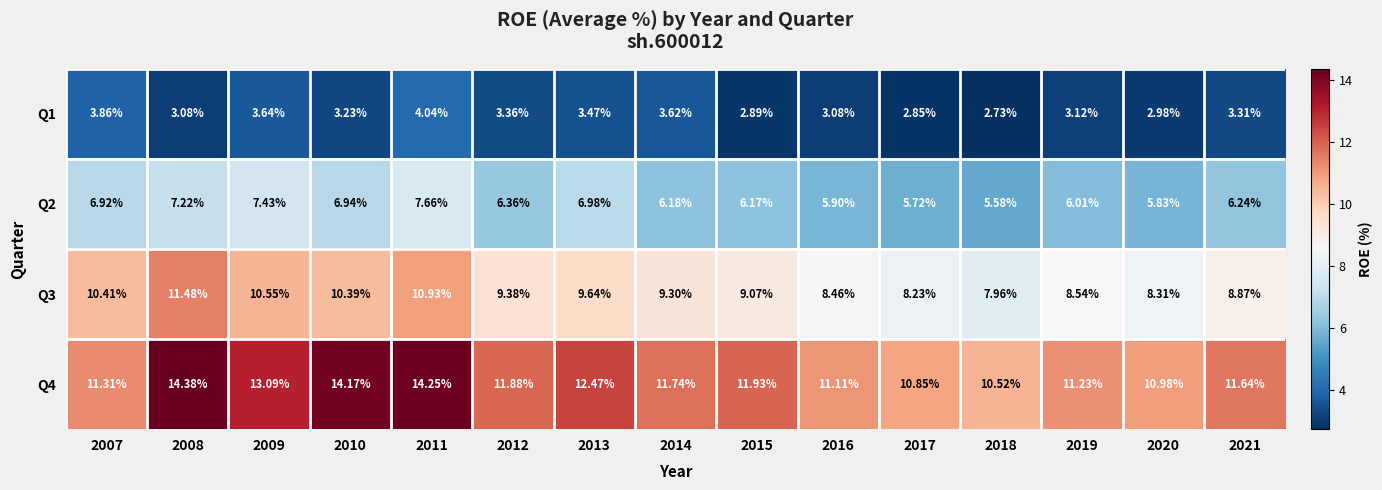

Rank the series by their maximum value, from lowest to highest.

Q1, Q2, Q3, Q4